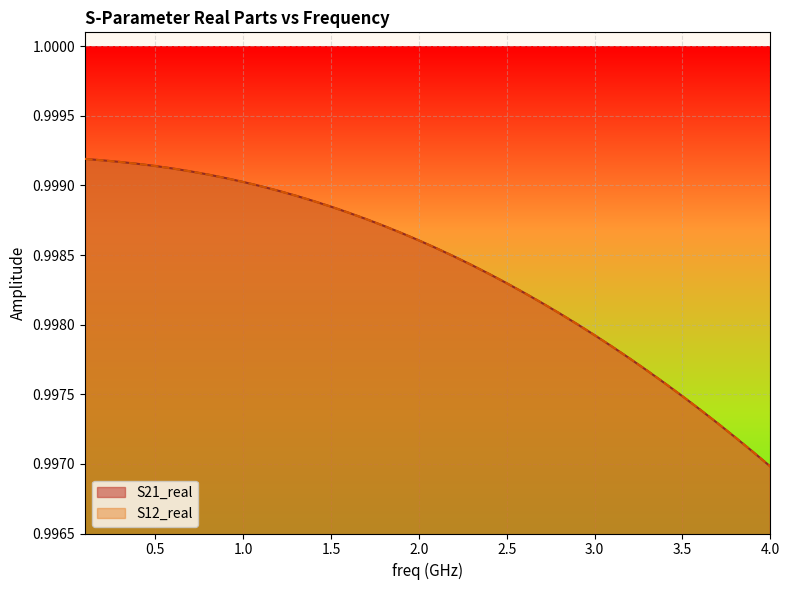

At 1.0, list the series in order from largest to smallest.

S21_real, S12_real